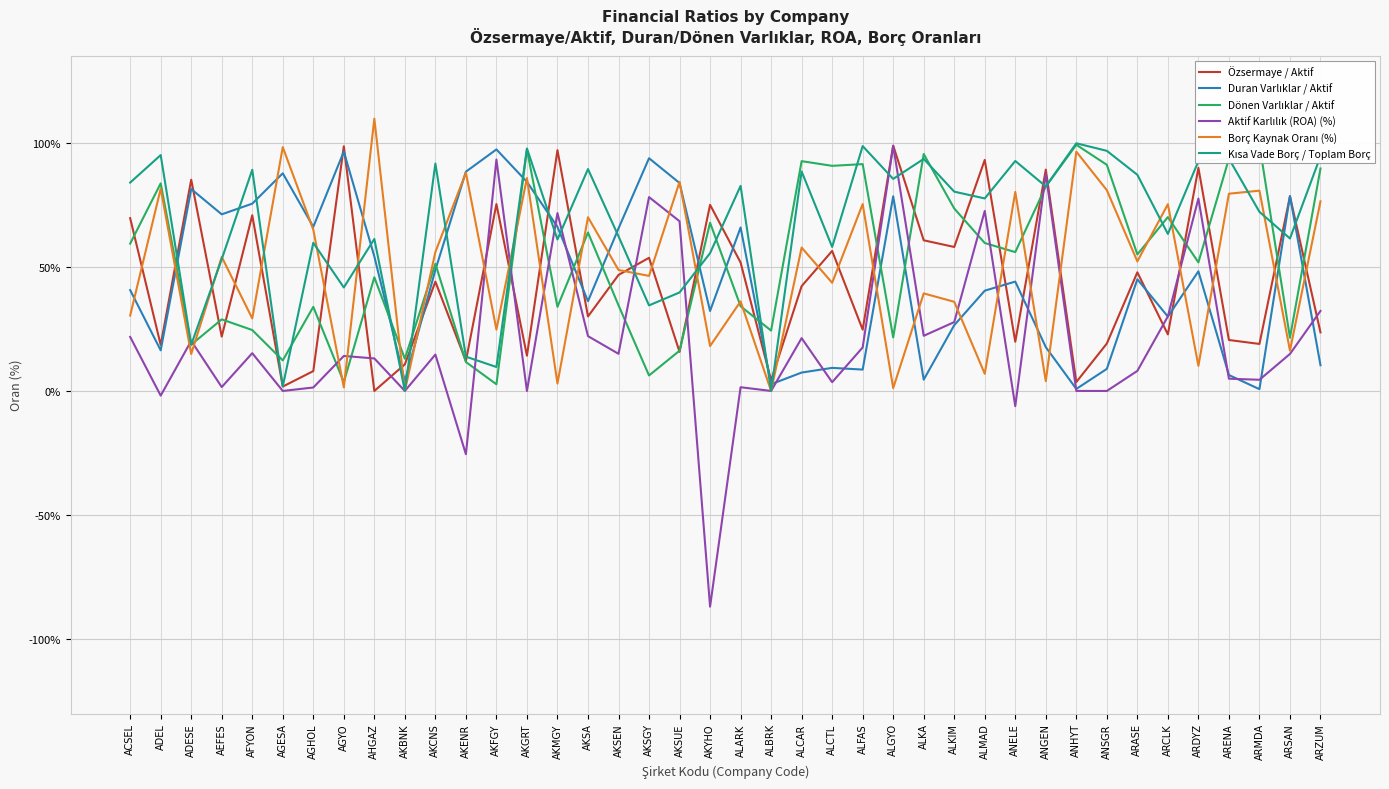

Reading left to right, transcribe all the data shown in this chart.

Özsermaye / Aktif: 69.6	18.5	85.1	21.9	70.8	1.8	8.0	98.6	0.0	10.7	44.0	12.0	75.3	14.2	97.0	30.0	46.7	53.6	15.8	75.0	51.8	4.2	42.2	56.4	24.7	98.9	60.7	58.0	93.1	19.8	89.2	3.6	19.1	47.8	22.8	89.9	20.5	18.9	78.4	23.6
Duran Varlıklar / Aktif: 40.6	16.4	81.3	71.2	75.5	87.7	66.1	96.5	54.2	4.0	48.8	88.3	97.3	84.2	66.1	36.2	65.5	93.8	83.8	32.2	65.9	2.7	7.4	9.3	8.6	78.5	4.5	26.5	40.4	44.1	17.6	0.8	8.9	45.0	29.9	48.2	6.4	0.7	78.5	10.4
Dönen Varlıklar / Aktif: 59.4	83.6	18.6	28.8	24.5	12.3	33.9	3.5	45.8	13.0	51.2	11.7	2.7	97.3	33.9	63.8	34.5	6.2	16.2	67.8	34.1	24.3	92.6	90.7	91.4	21.6	95.5	73.5	59.6	55.9	82.3	99.2	91.1	55.0	70.0	51.8	93.6	99.3	21.4	89.6
Aktif Karlılık (ROA) (%): 21.8	-1.9	20.2	1.6	15.2	0.0	1.4	14.1	13.1	0.0	14.7	-25.5	93.2	0.0	71.7	22.1	15.0	78.1	68.4	-86.9	1.5	0.0	21.3	3.5	17.5	98.7	22.2	27.7	72.5	-6.1	87.5	0.0	0.0	8.1	30.0	77.5	4.9	4.5	14.9	32.2
Borç Kaynak Oranı (%): 30.4	81.5	14.9	54.0	29.2	98.2	65.0	1.4	109.7	0.0	56.0	88.0	24.7	85.8	3.0	70.0	48.7	46.4	84.2	18.1	36.1	0.0	57.8	43.6	75.3	1.1	39.3	35.9	6.9	80.2	4.0	96.4	80.9	52.2	75.2	10.1	79.5	80.7	16.2	76.4
Kısa Vade Borç / Toplam Borç: 84.0	95.0	18.6	53.1	89.1	1.9	59.7	41.7	61.2	0.0	91.6	13.8	9.7	97.7	61.0	89.4	62.3	34.5	39.7	55.5	82.6	0.0	88.4	58.0	98.7	85.4	93.5	80.3	77.6	92.7	82.4	99.8	96.8	87.1	63.3	92.6	93.6	72.2	61.4	94.6